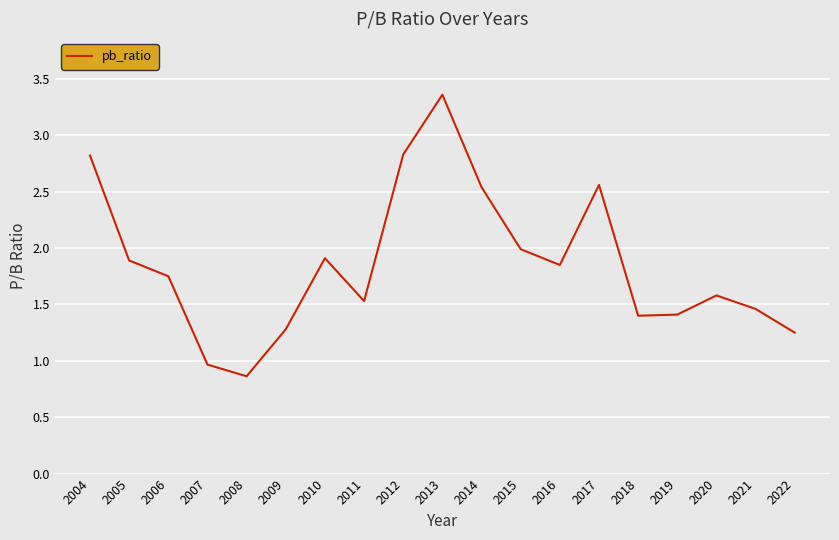

Rank the categories by value from lowest to highest.

2008, 2007, 2022, 2009, 2018, 2019, 2021, 2011, 2020, 2006, 2016, 2005, 2010, 2015, 2014, 2017, 2004, 2012, 2013